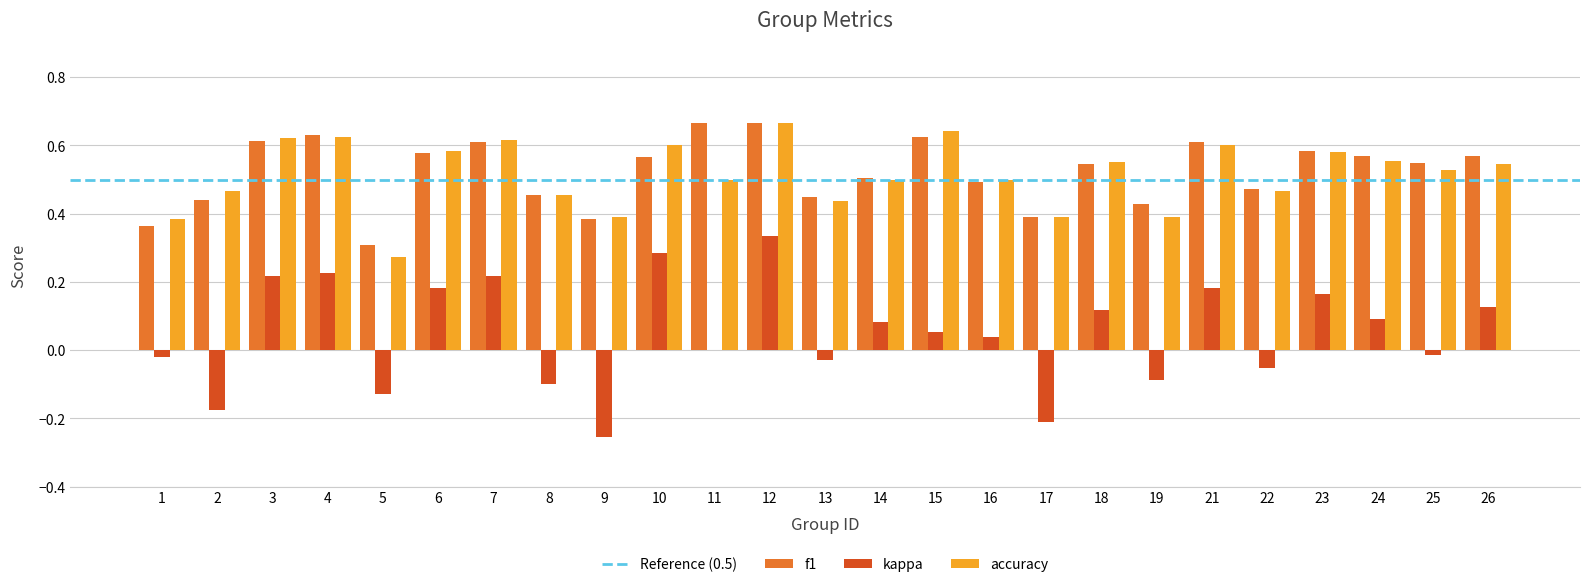

At which category is the sum across all series the highest?

12